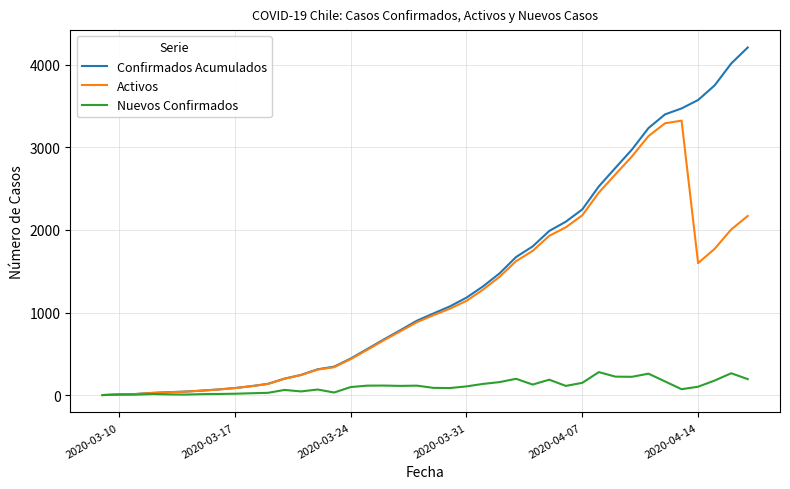

List the series in order of their peak value, highest first.

Confirmados Acumulados, Activos, Nuevos Confirmados